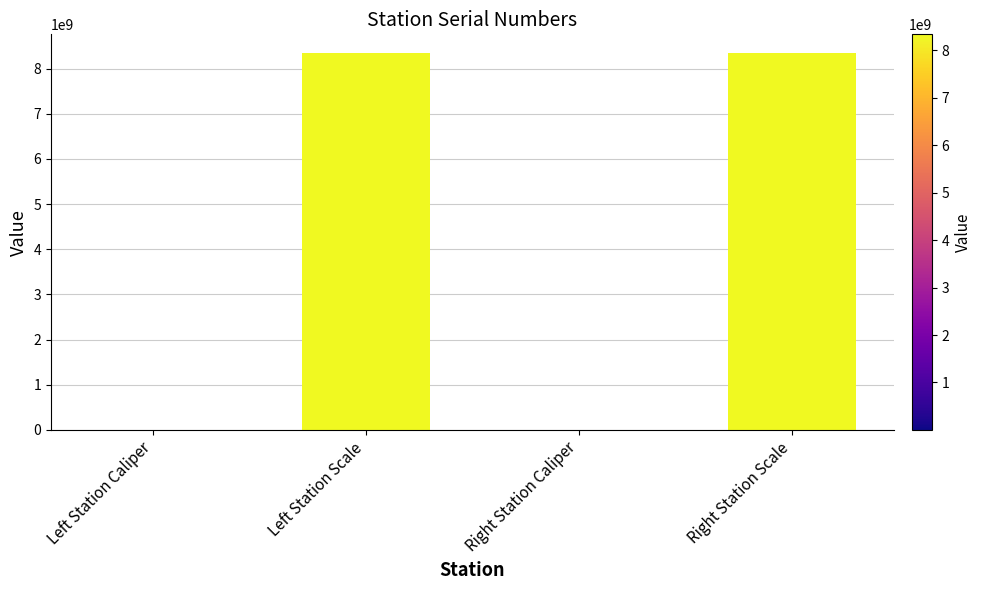

What is the ratio of the value at Right Station Scale to the value at Left Station Caliper?

73202.5